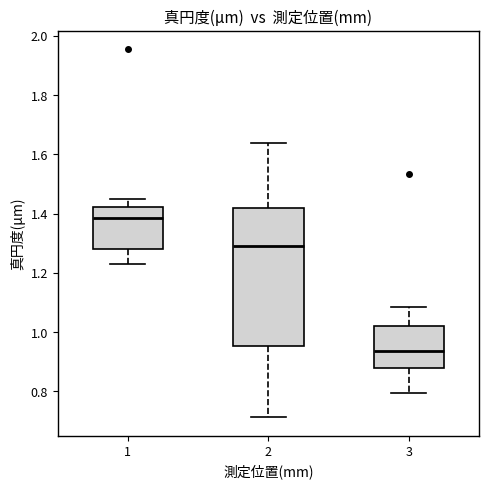

Which box has the highest median line?

1